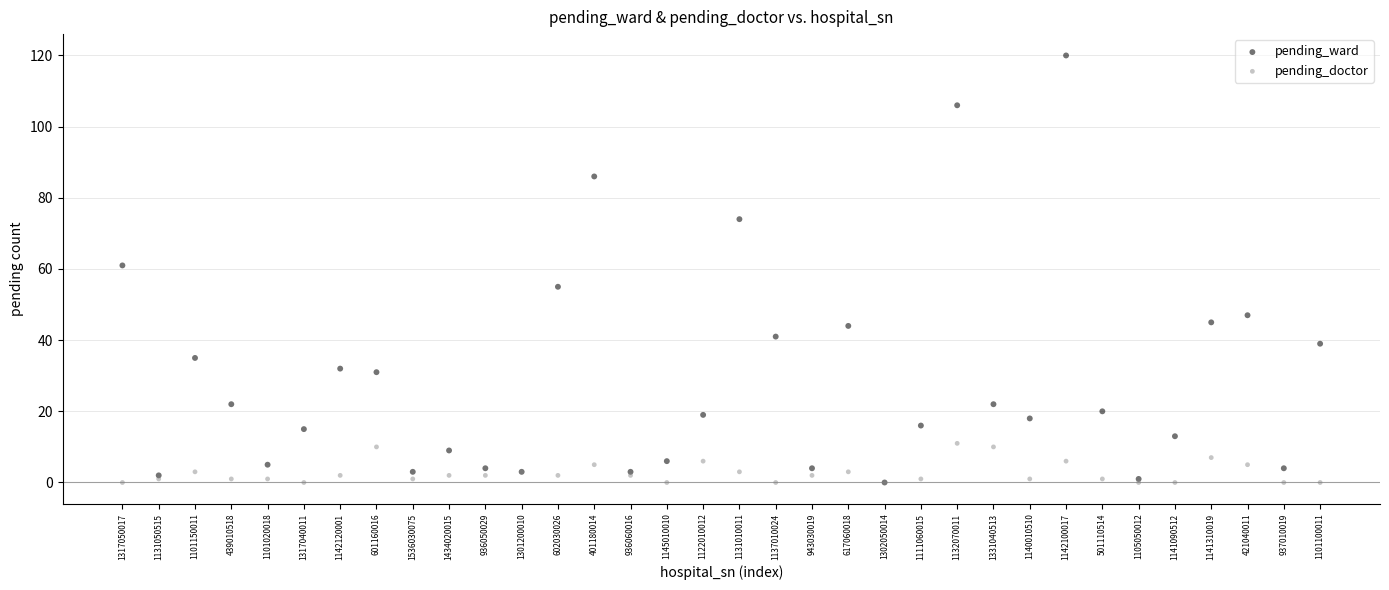

Which series has the largest Y range (max minus min)?

pending_ward